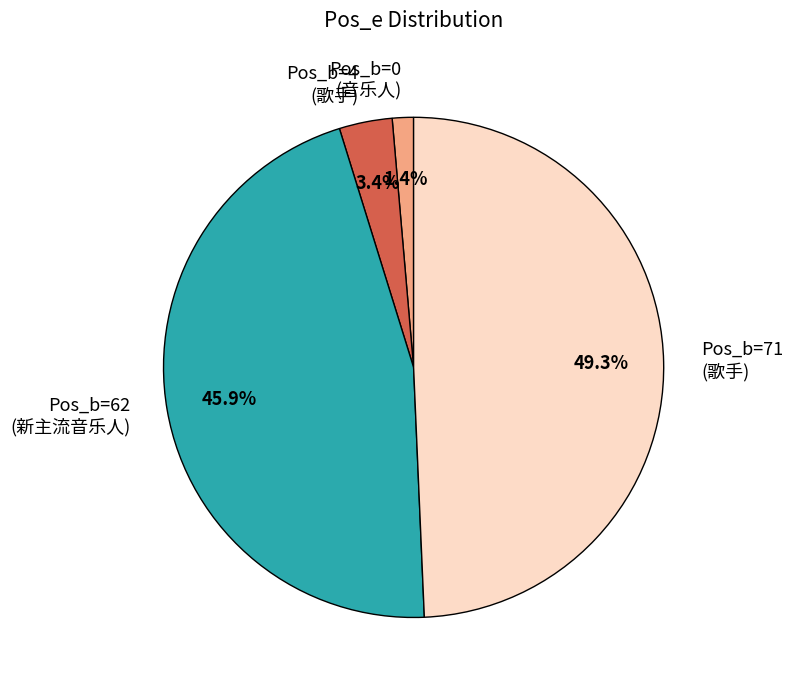

Do Pos_b=4 (歌手) and Pos_b=0 (音乐人) together represent more than half of the pie?

No